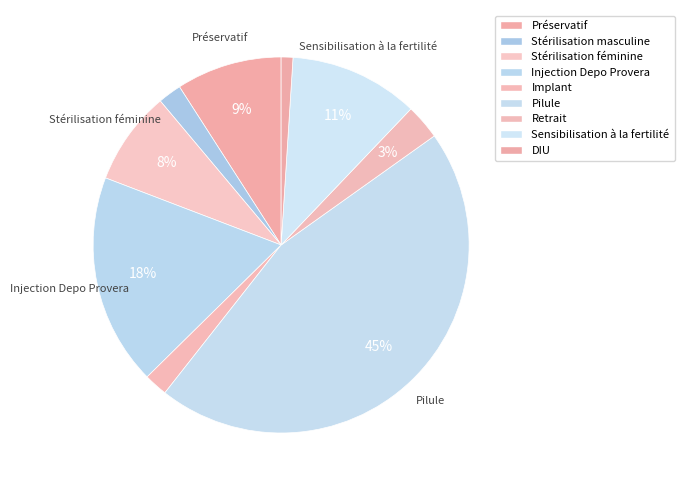

To the nearest percent, what percentage of the pie is Implant?

2%